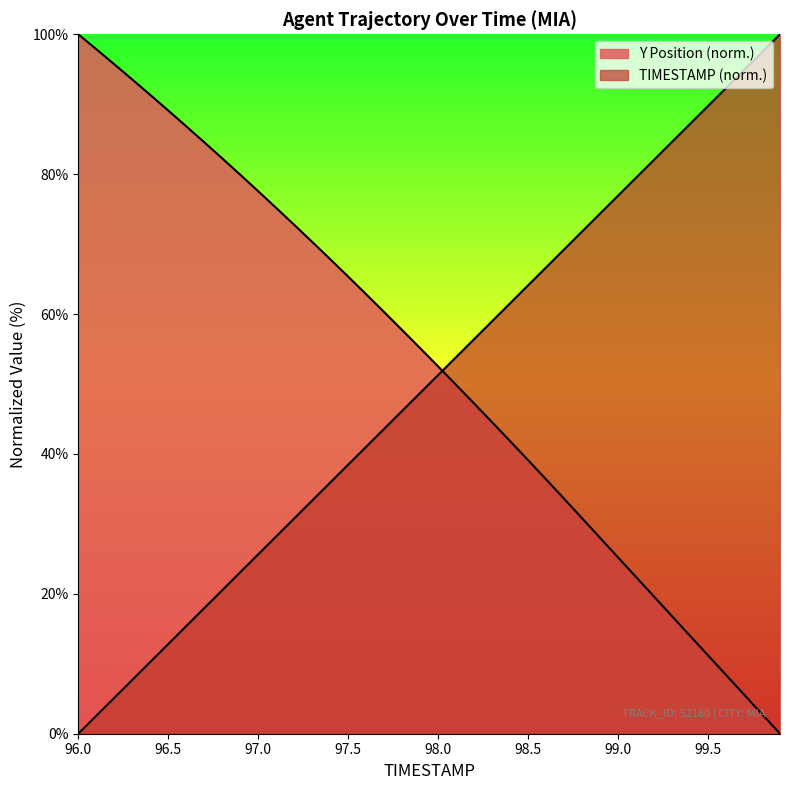

Which series has the largest range (max minus min)?

TIMESTAMP